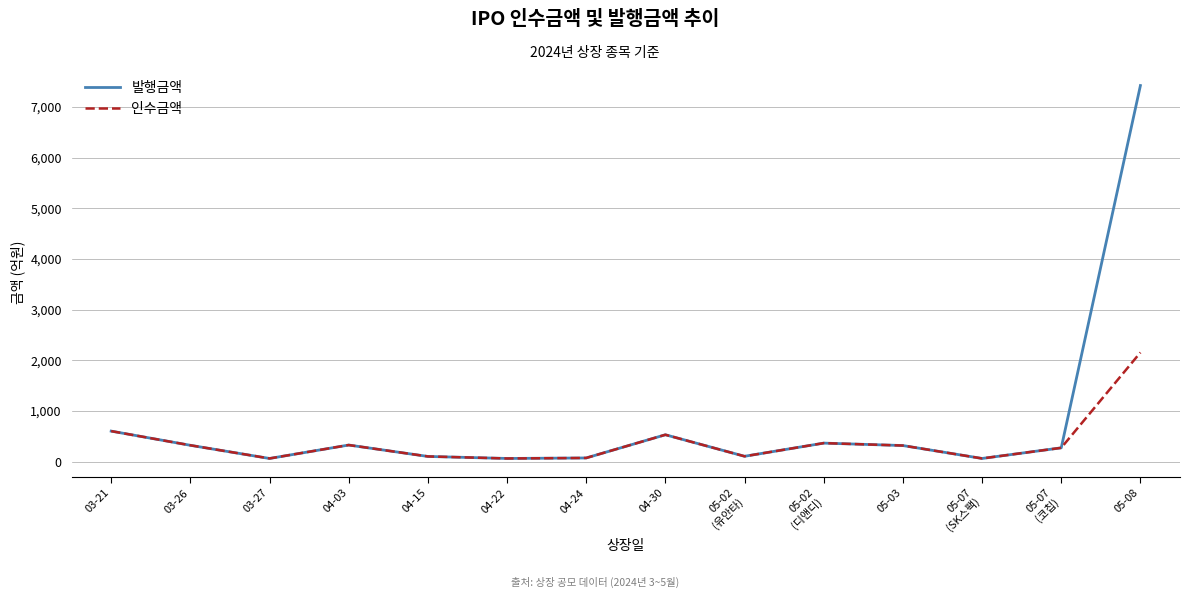

At which category does the chart reach its peak across all series?

05-08